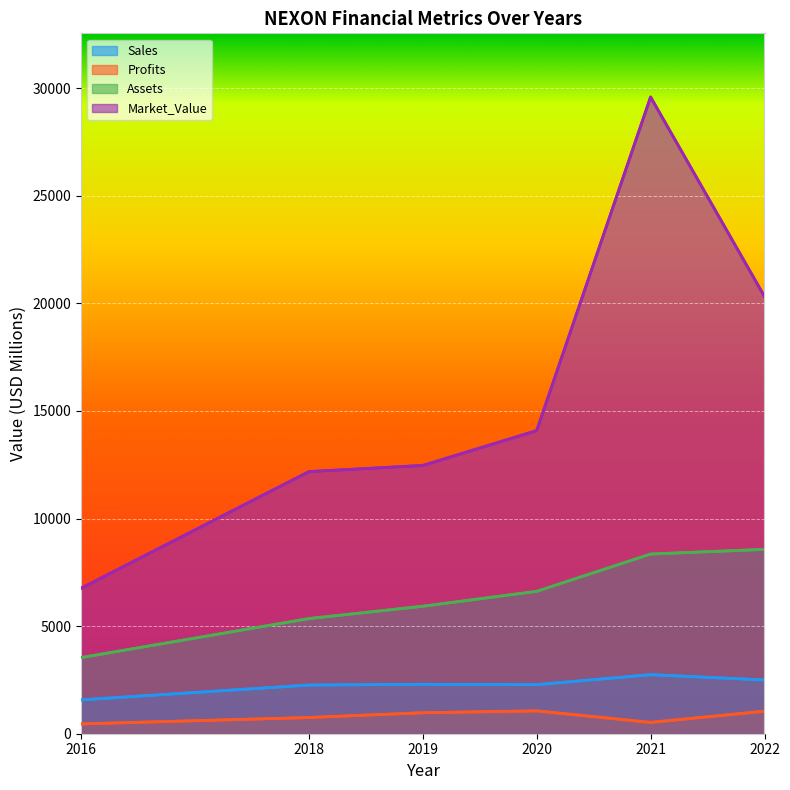

What is the value of the Sales point at the 3rd from the left?

2297.0